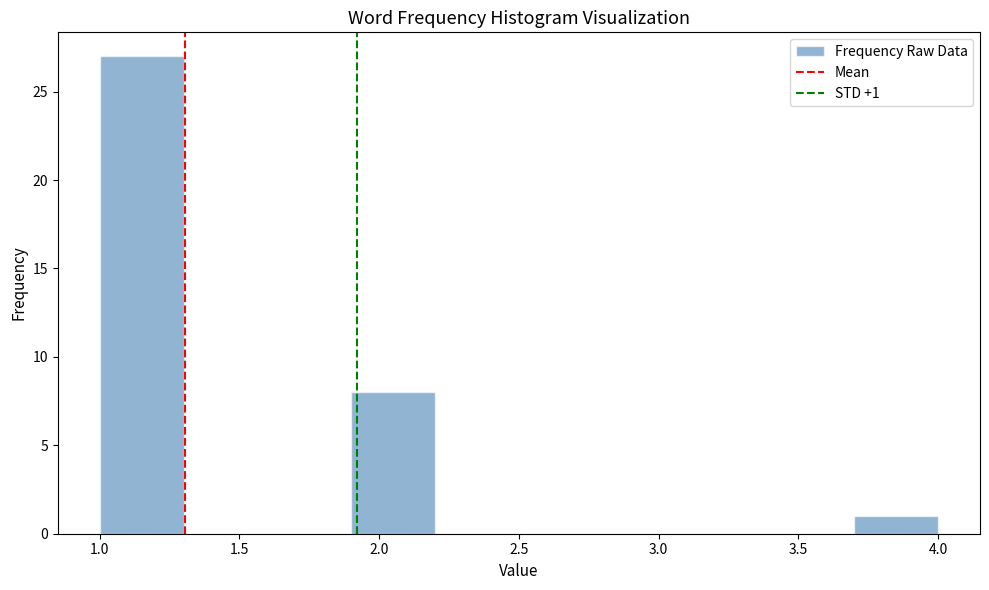

Over which range of the x-axis is the bar tallest?

1.0 to 1.3